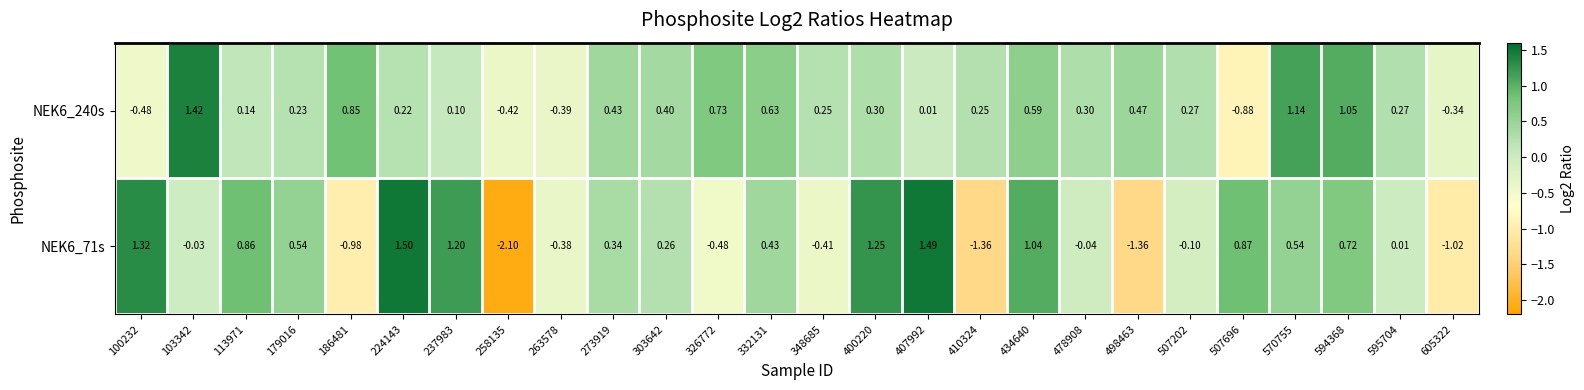

Is the value of NEK6_240s at 407992 greater than the value of NEK6_71s at 237983?

No